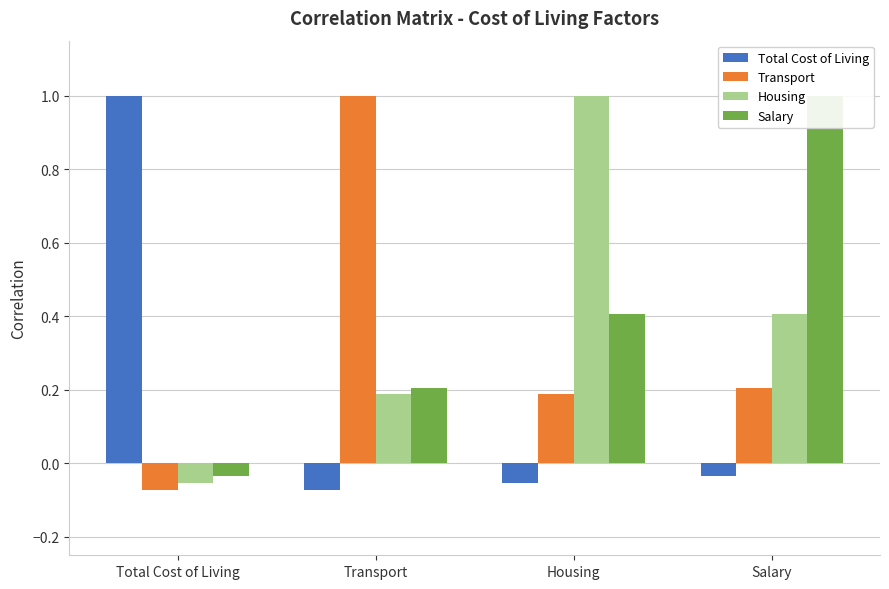

Where does the Salary series first go above 0?

Transport